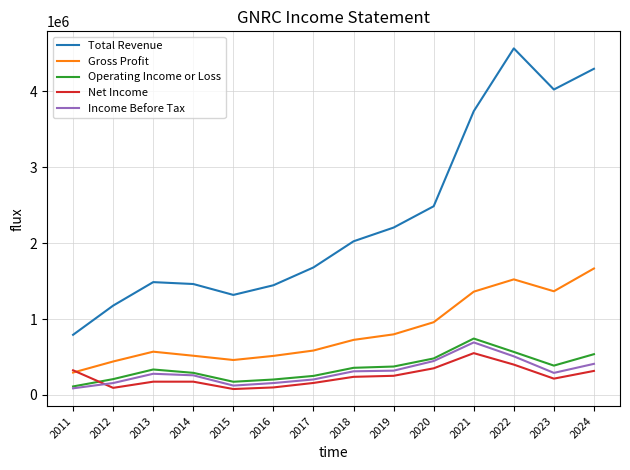

What is the total value across all series at 2018?

3655100